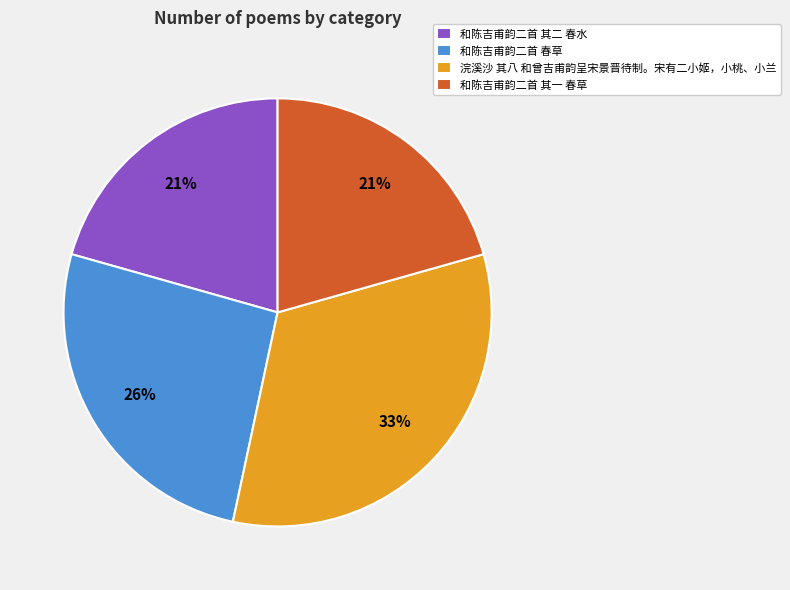

Is it true that 和陈吉甫韵二首 春草 is 34% of the pie?

False